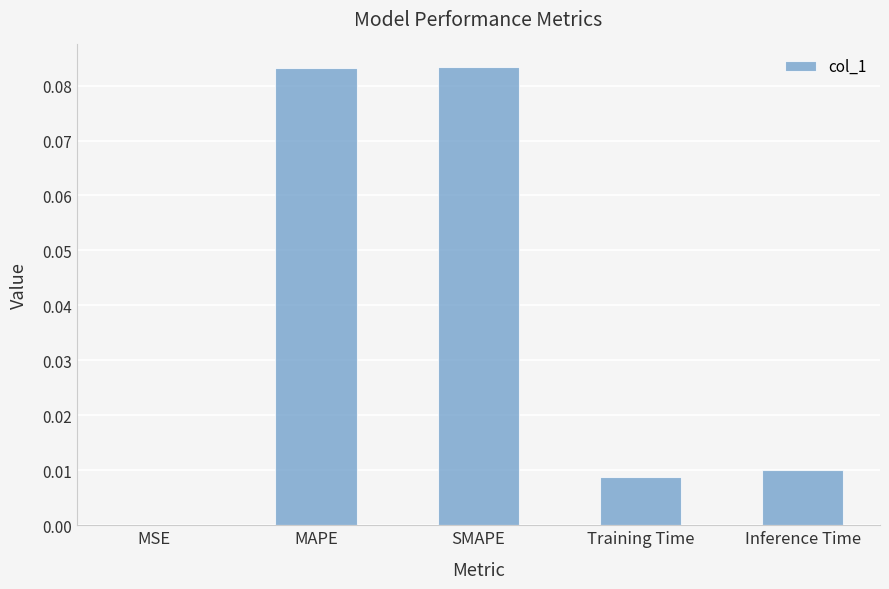

The chart shows a value of 0.0 at Inference Time. True or false?

True